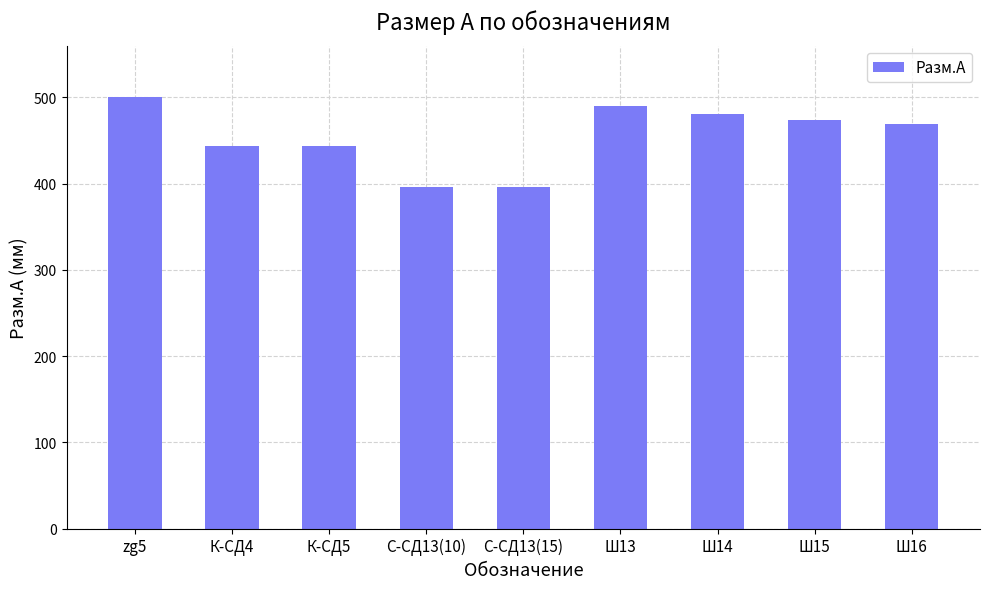

What is the difference between the second highest and minimum values?

93.0